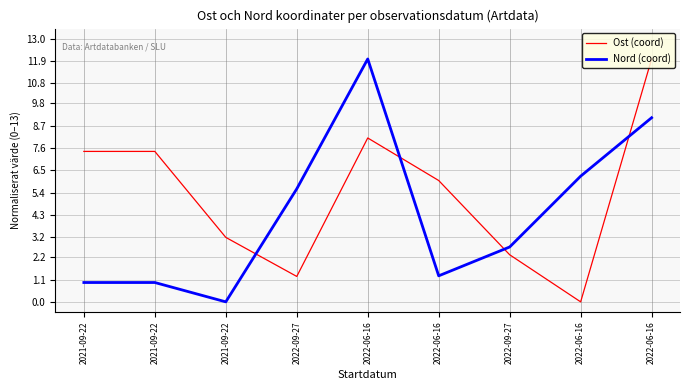

Is the value of Nord (coord) at 2021-09-22 greater than the value of Ost (coord) at 2021-09-22?

No